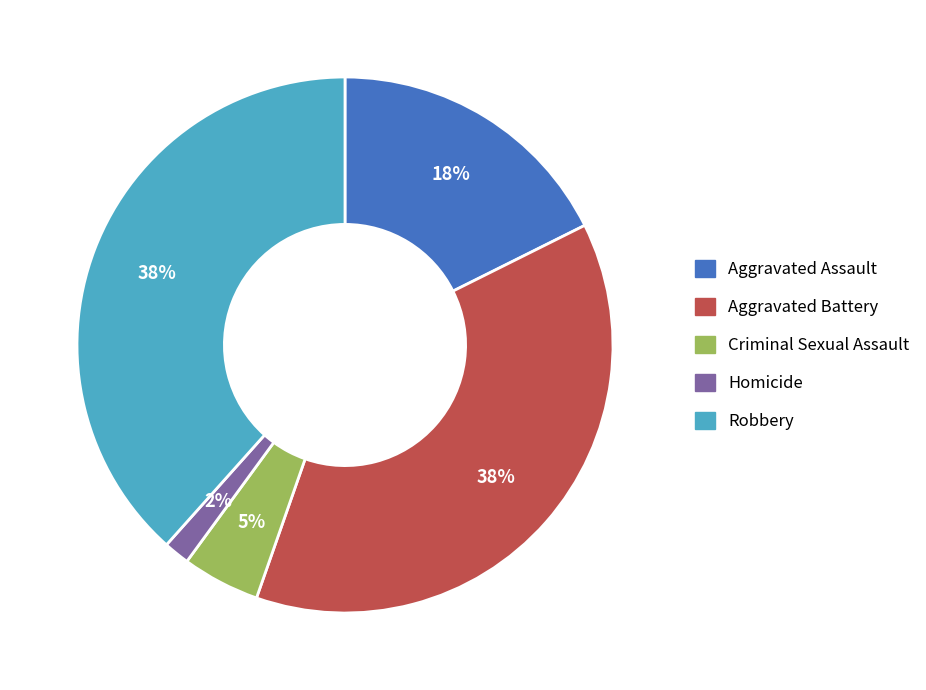

Is there a majority slice in this chart?

No